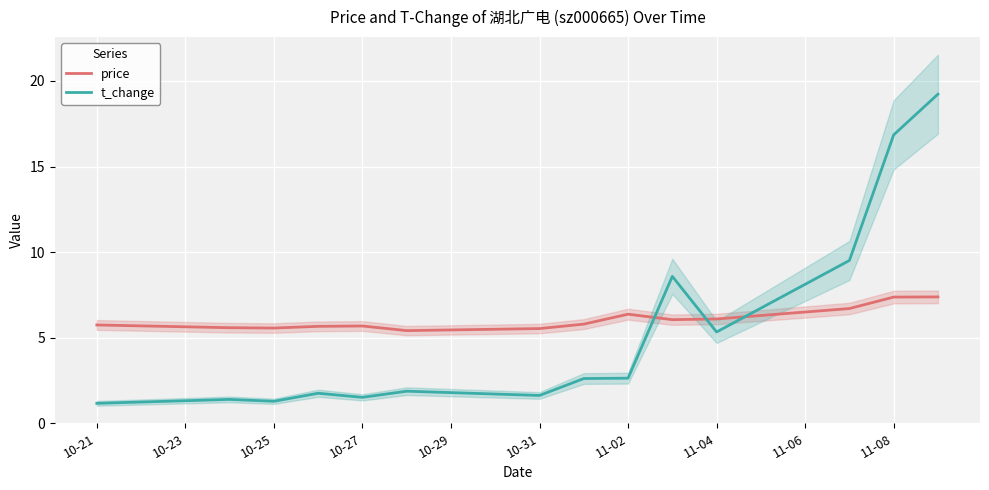

True or false: t_change has more than 1 points higher than both neighbors.

True